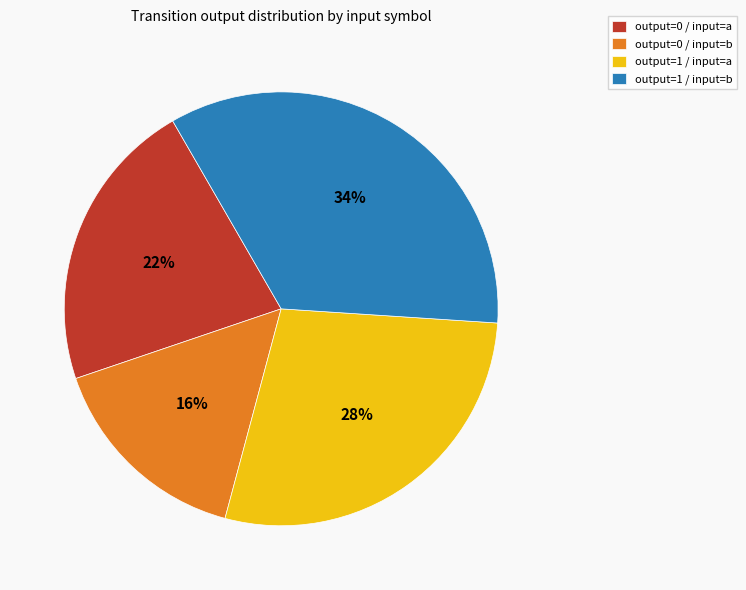

To the nearest percent, what is the average slice percentage?

25%